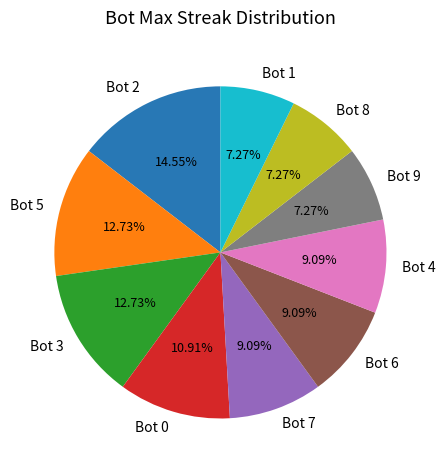

What percentage is NOT represented by Bot 0?

89.1%